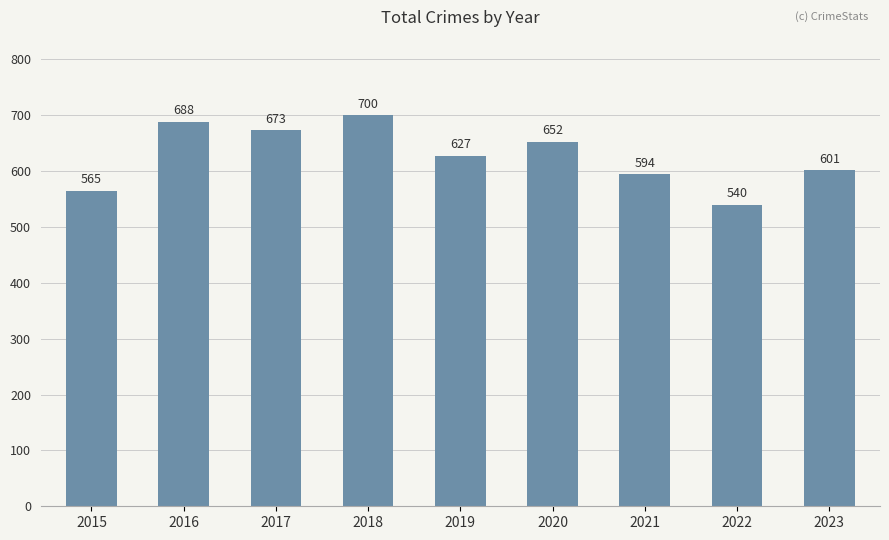

True or false: the data shows 239 at 2021.

False